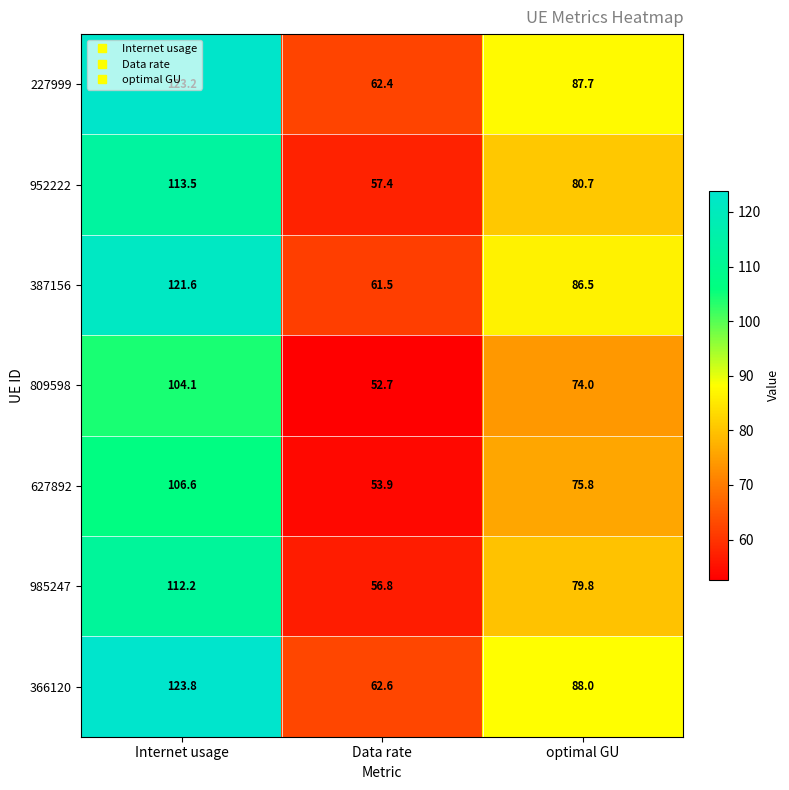

Which series has the widest spread of values?

366120